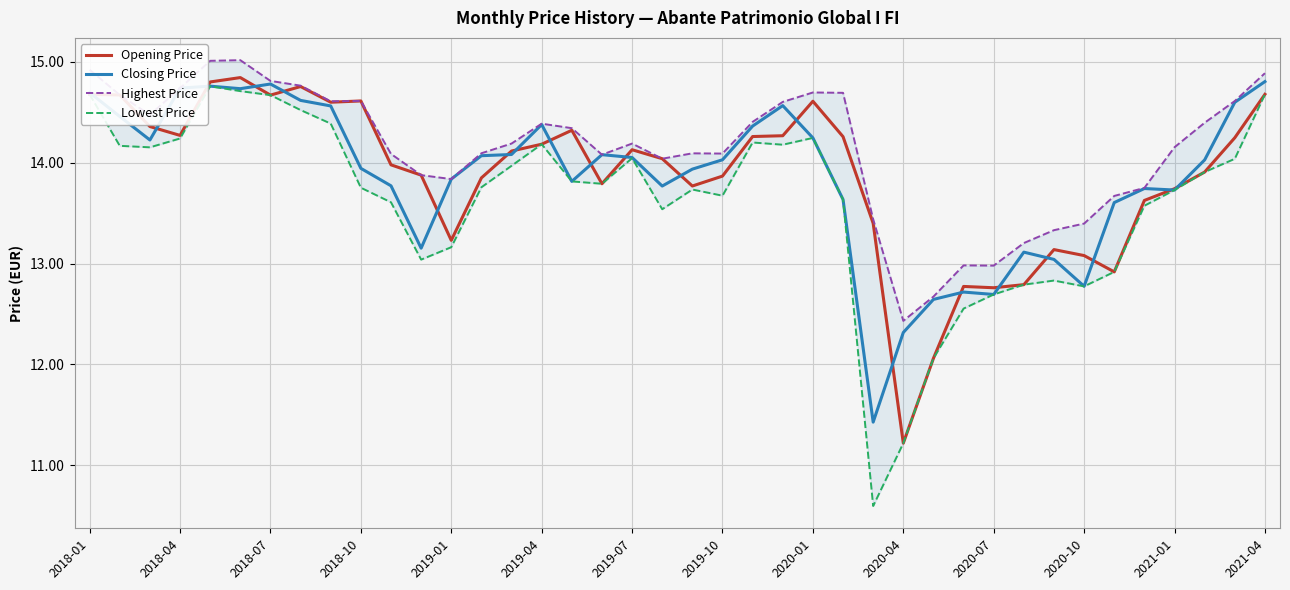

Is it true that Closing Price equals 9.3 at 2018-07?

False